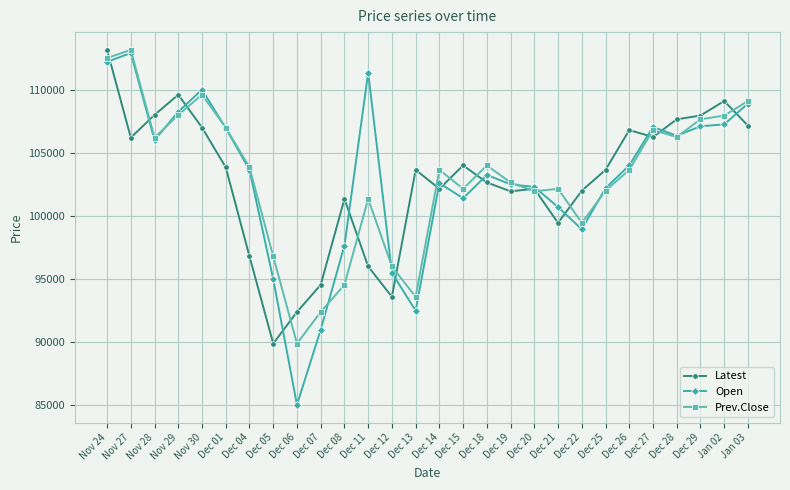

Between which two adjacent categories do Latest and Open first intersect?

Nov 24 and Nov 27